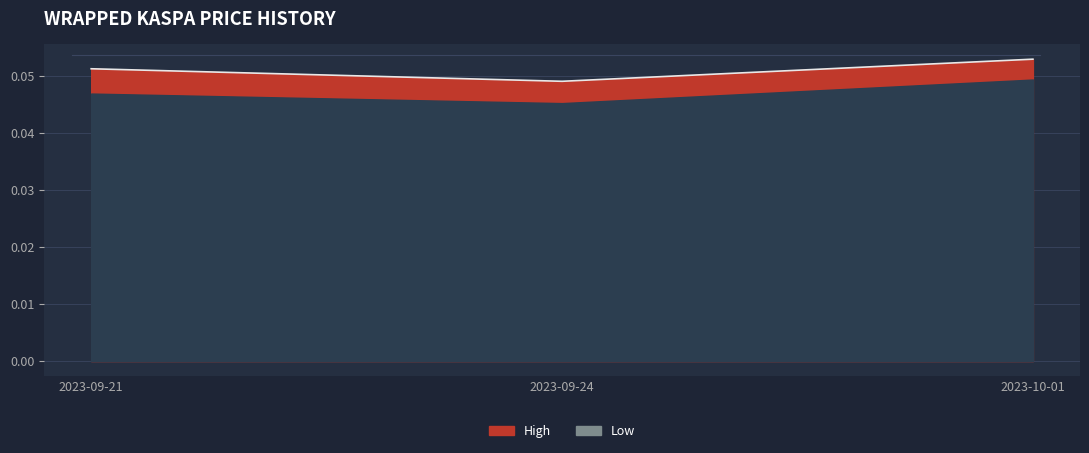

Between 2023-09-24 and 2023-09-21, which is larger?

2023-09-21